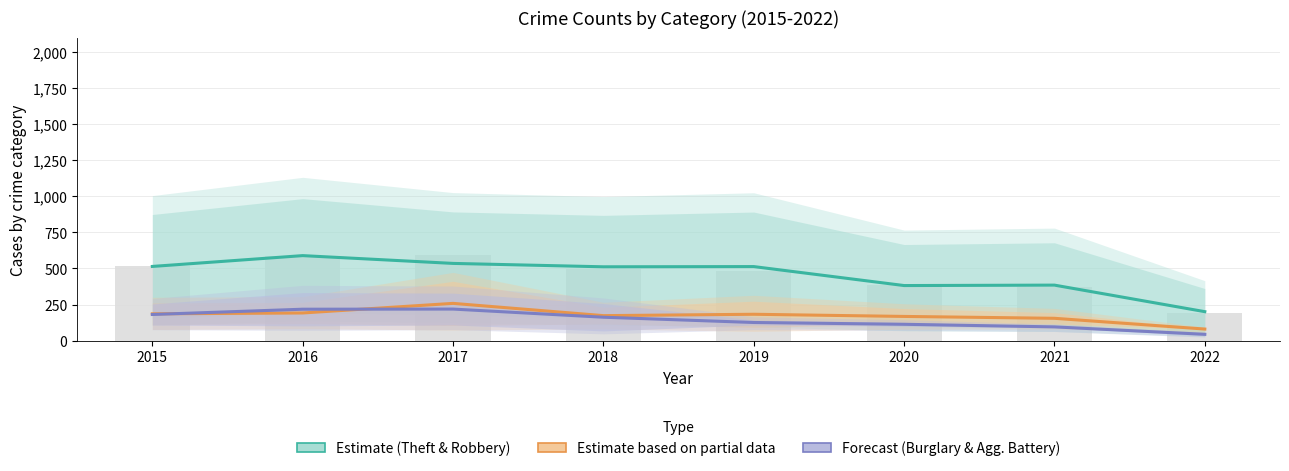

Which has a higher value, 2016 or 2019?

2016